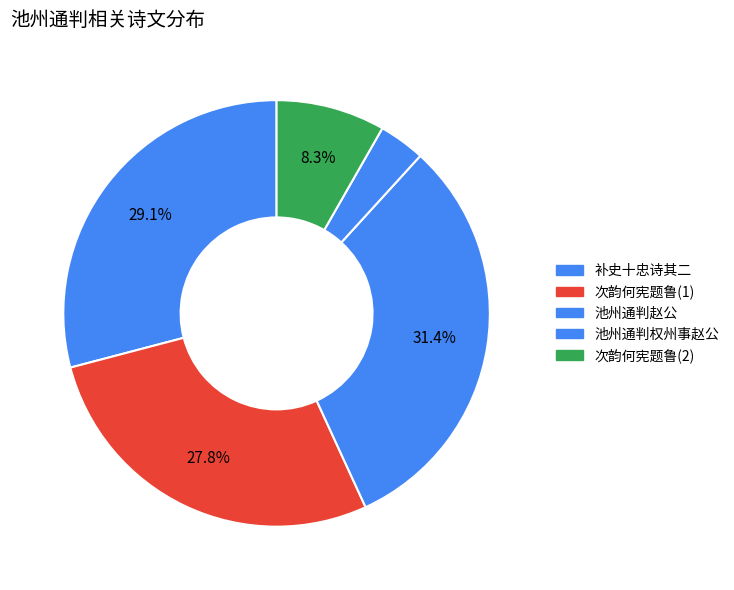

Count the number of slices in the pie.

5